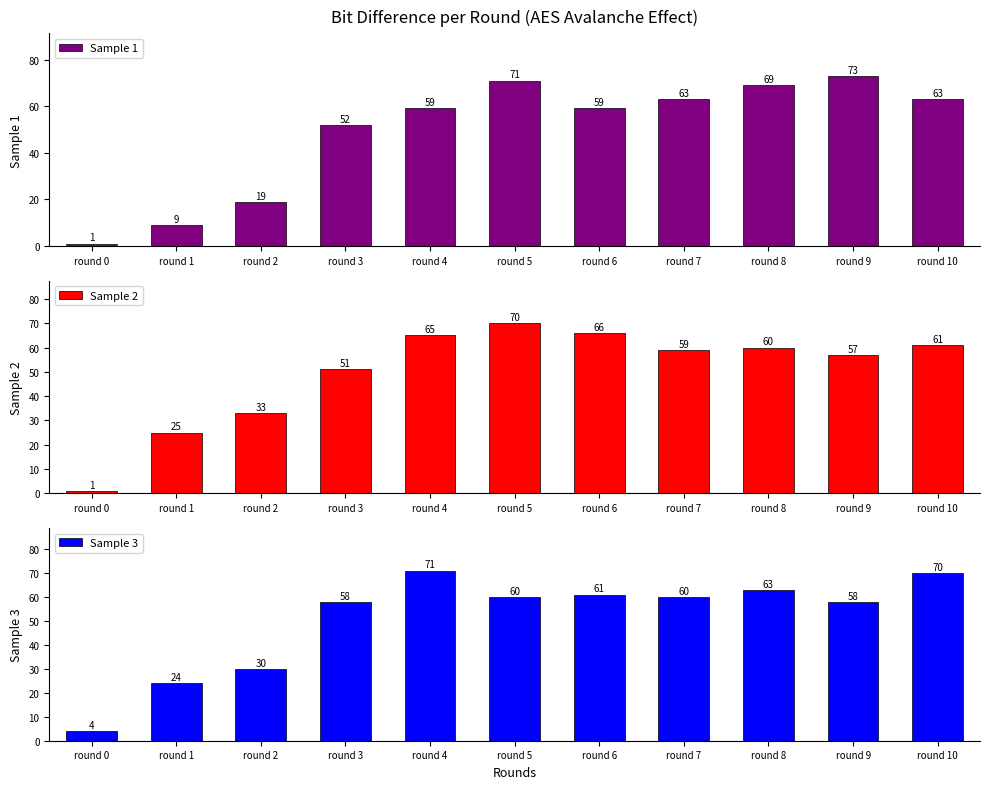

What is the average value of the Sample 2 series?

50